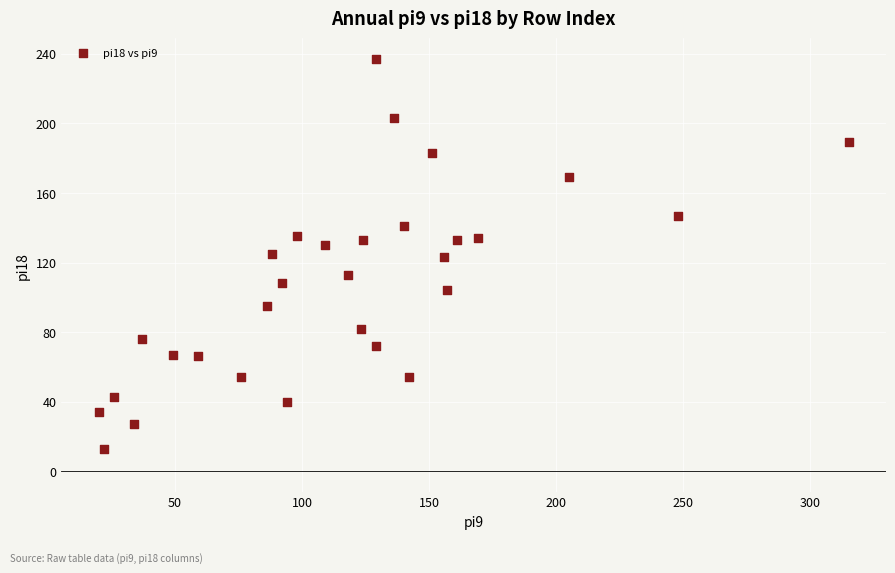

What is the range of Y values (max minus min)?

224